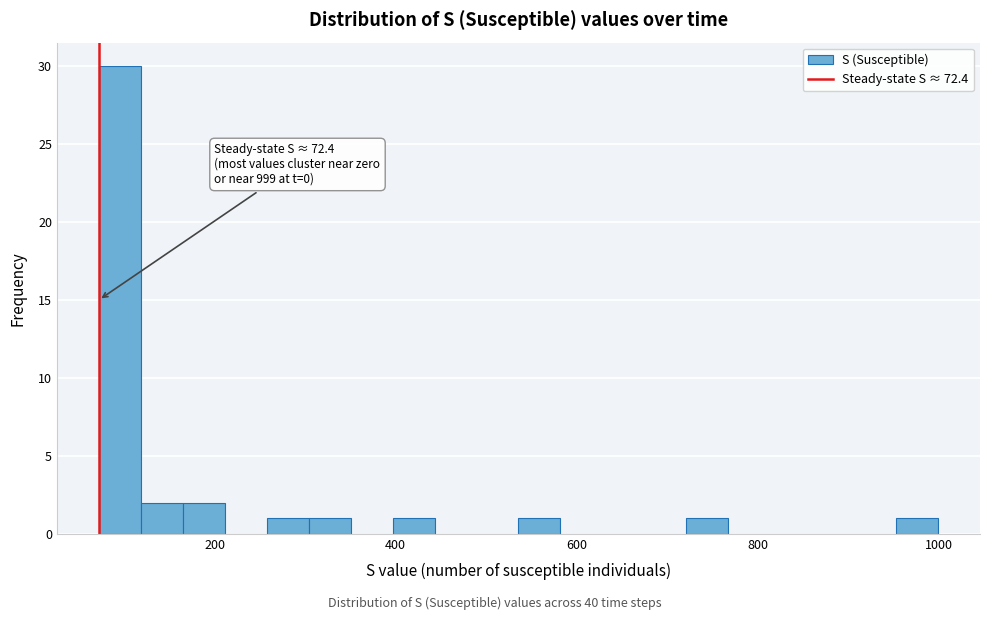

Around what value on the x-axis is the tallest bar? Give the approximate position of its centre, as read against the axis.

100